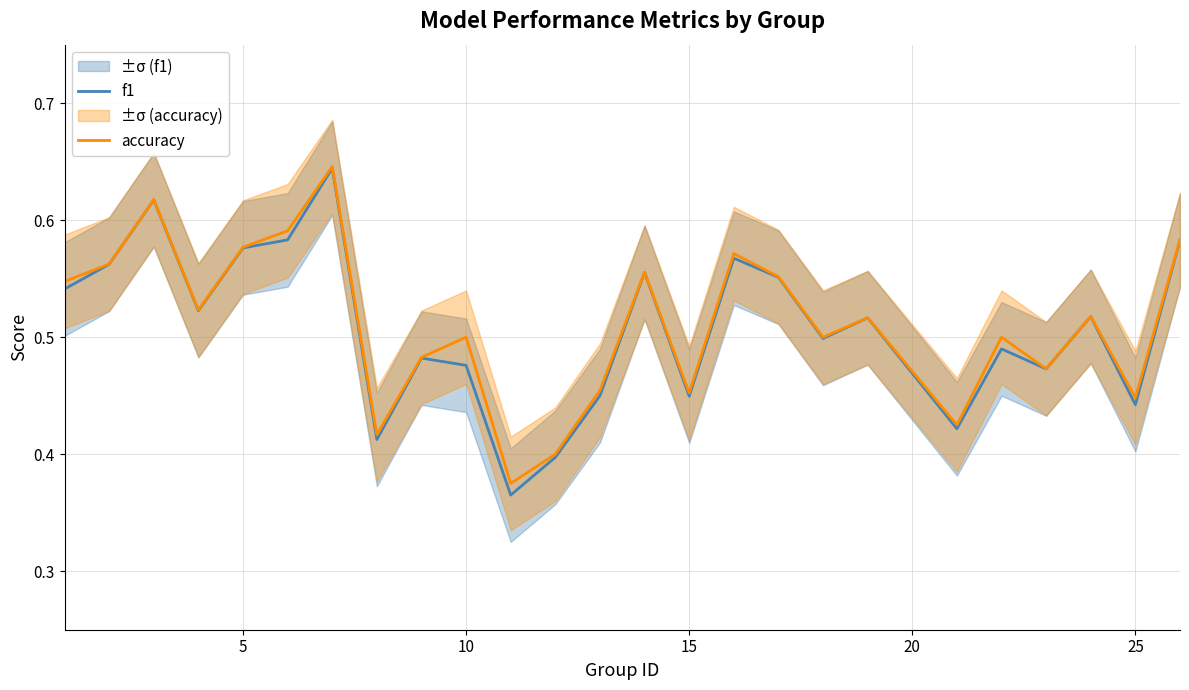

True or false: accuracy and f1 cross at least once.

False